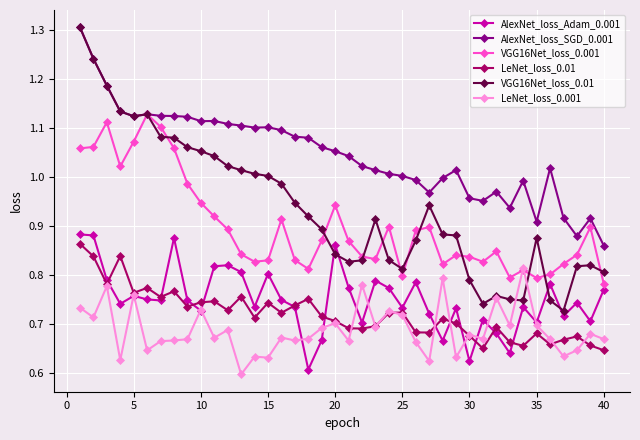

Which series has the largest total across all categories?

AlexNet_loss_SGD_0.001